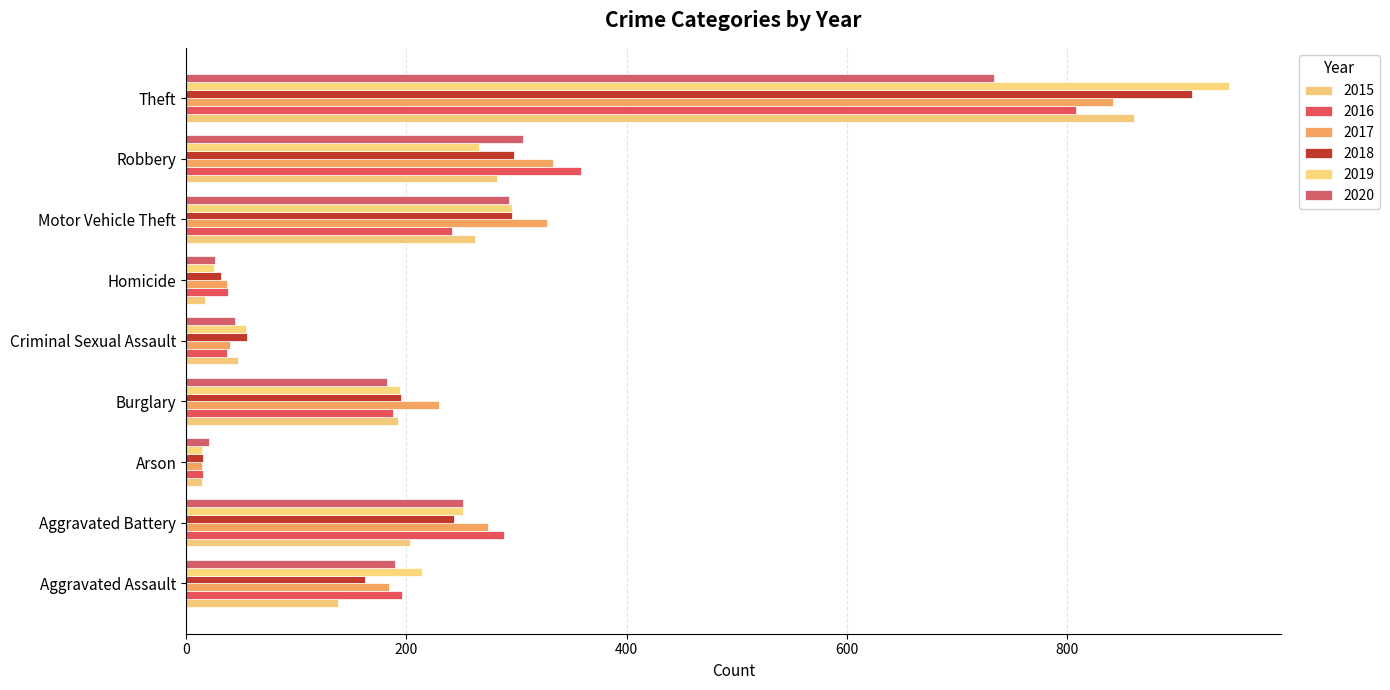

What is the difference between the highest and lowest values at Arson?

7